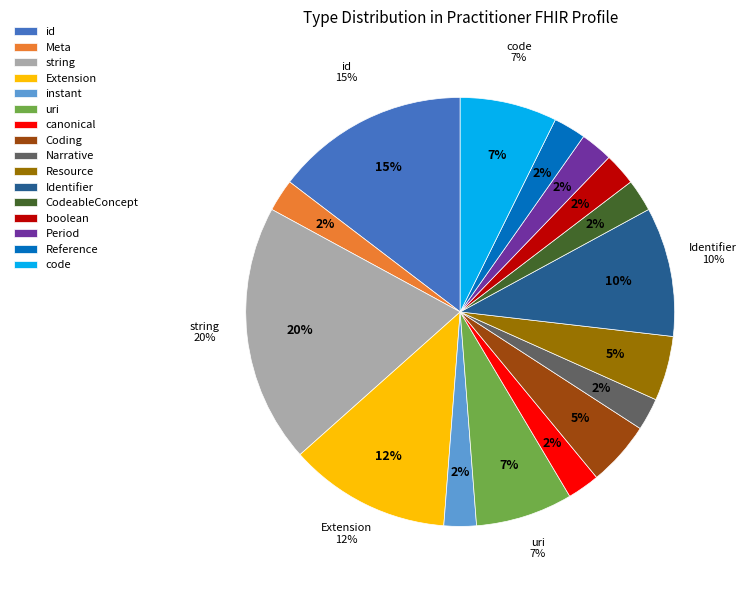

Does Practitioner.meta account for over 50% of the chart?

No